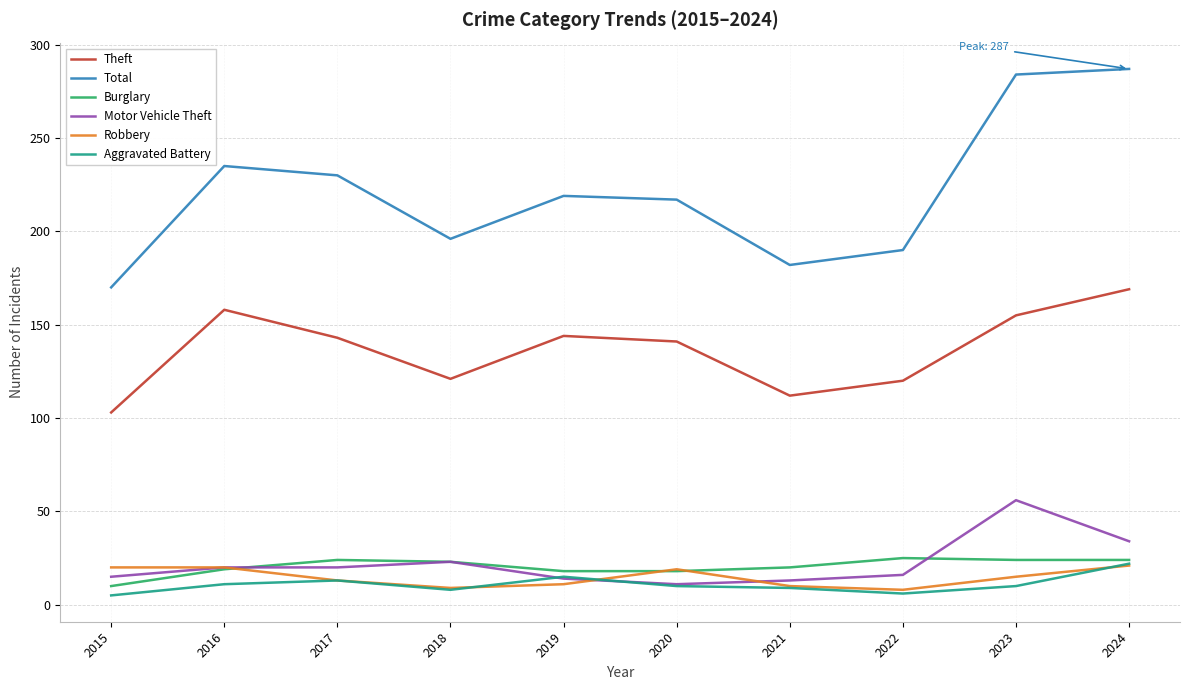

What is the difference between the Aggravated Battery values at 2016 and 2017?

2